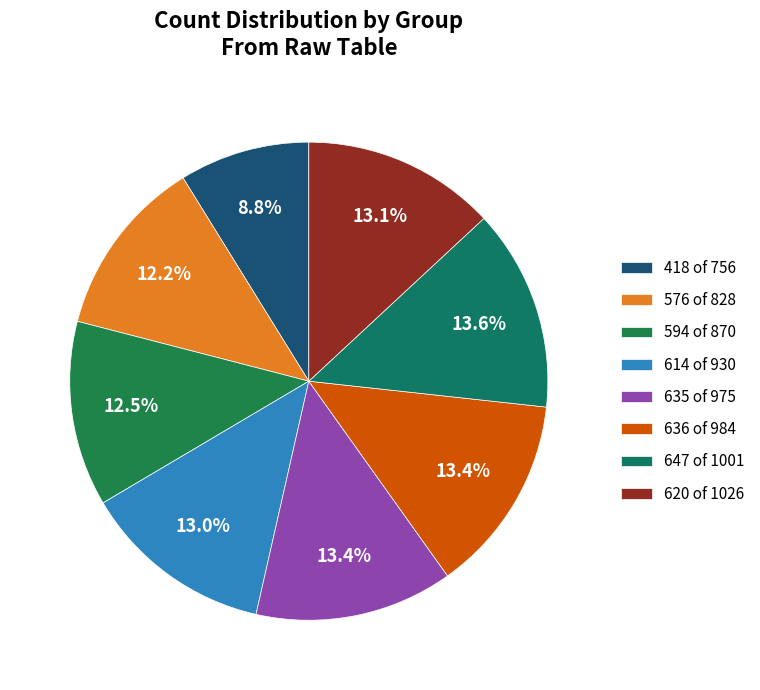

Count the number of slices in the pie.

8